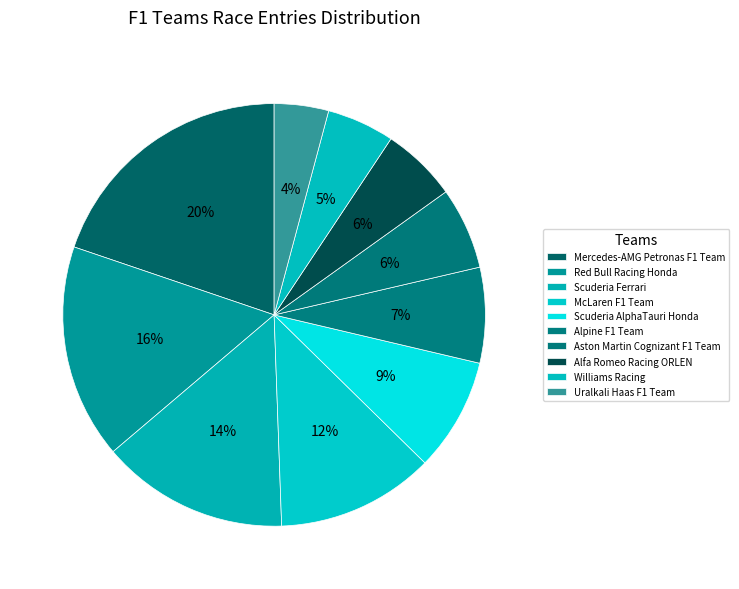

Between Scuderia AlphaTauri Honda and Mercedes-AMG Petronas F1 Team, which is larger?

Mercedes-AMG Petronas F1 Team